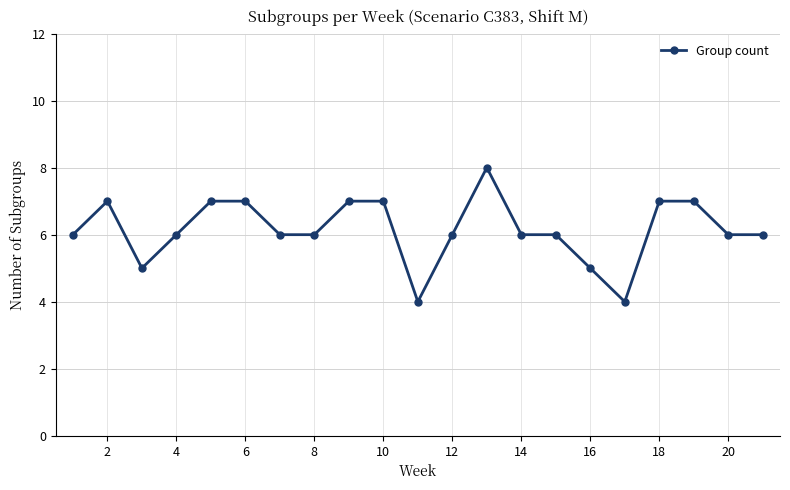

Reading left to right, transcribe all the data shown in this chart.

6	7	5	6	7	7	6	6	7	7	4	6	8	6	6	5	4	7	7	6	6